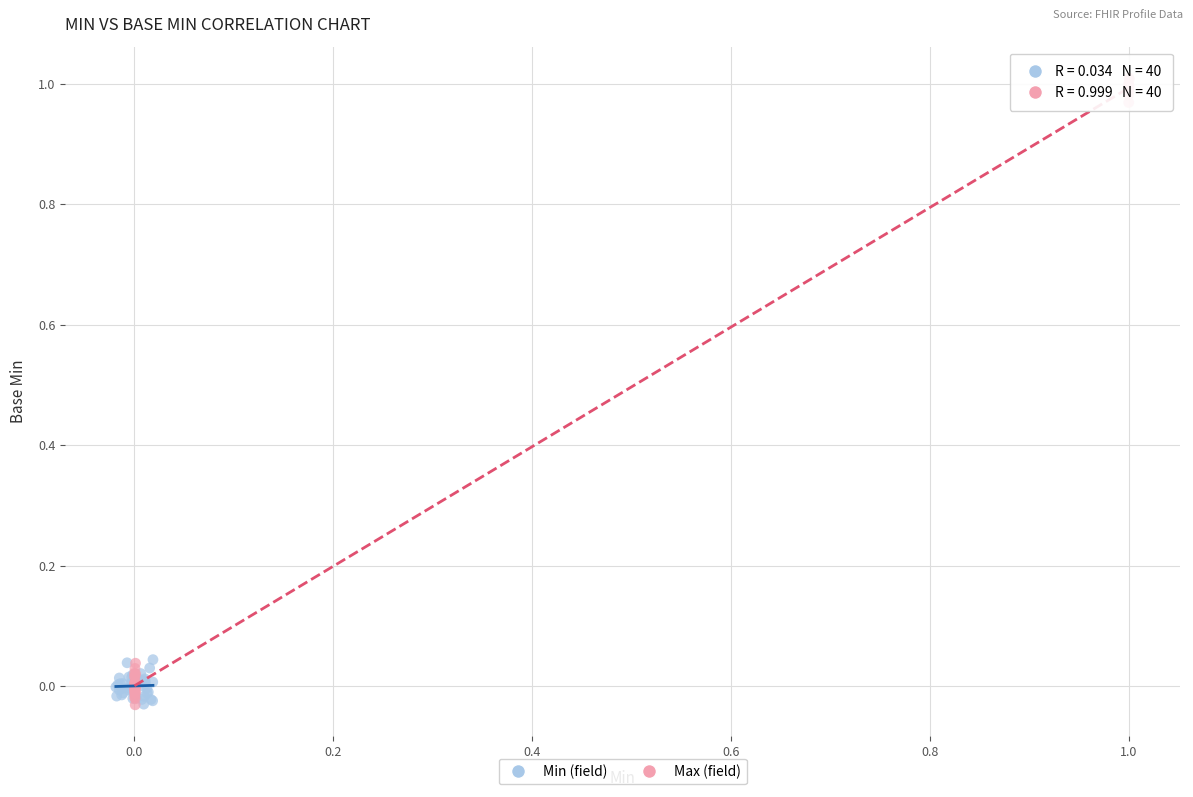

Which series has the largest Y range (max minus min)?

Max (field)